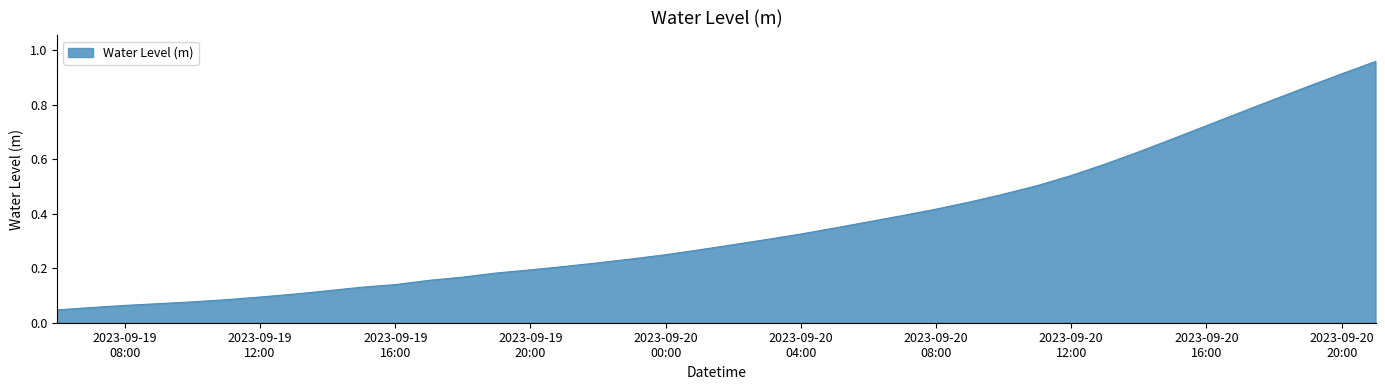

What is the average value?

0.4